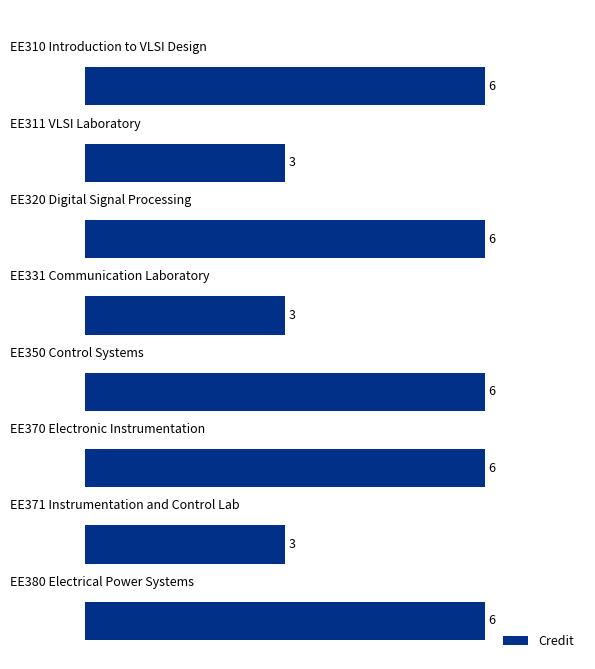

Count the values in the range 3 to 6.

8